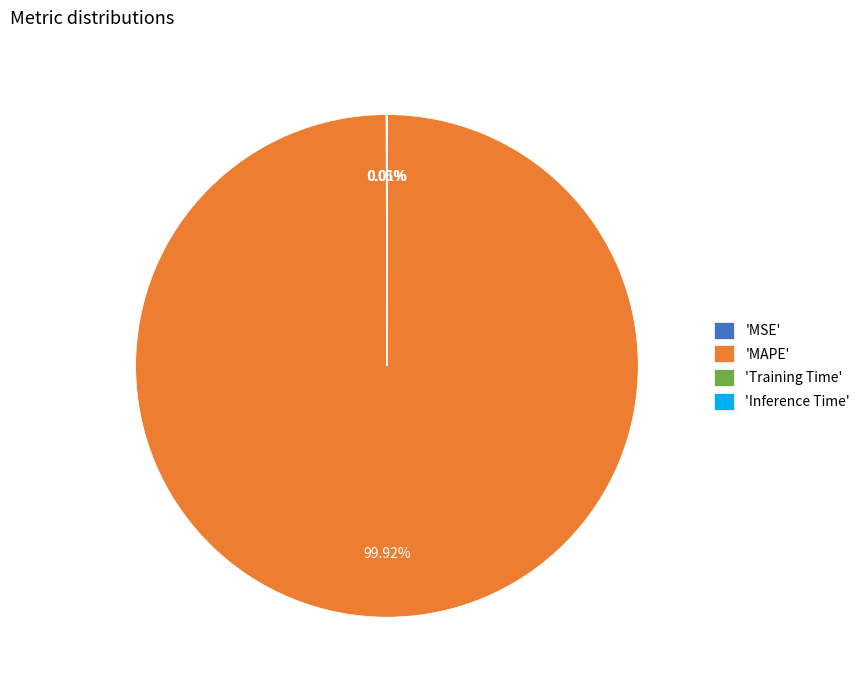

What is the majority slice?

'MAPE'